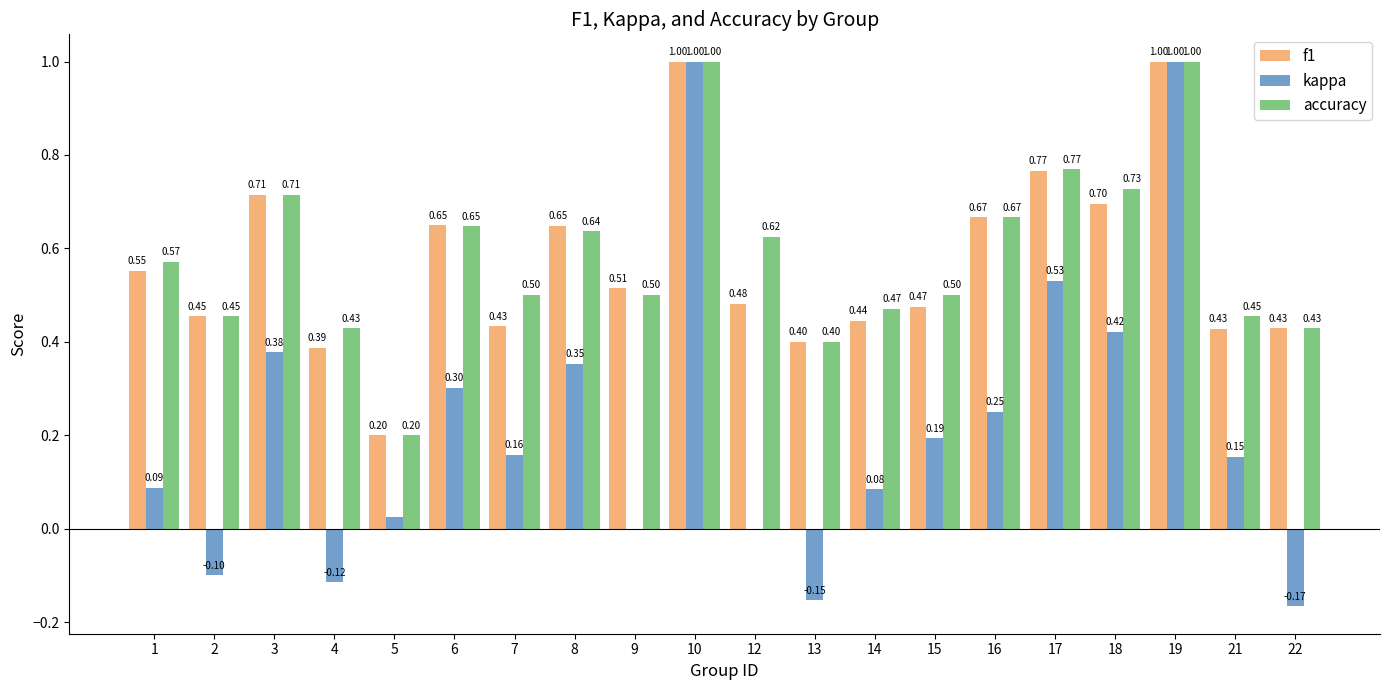

What is the sum of the accuracy values at 2 and 12?

1.1